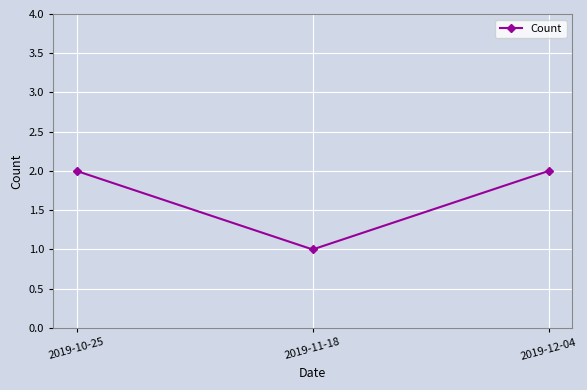

Which label corresponds to the smallest value in the chart?

2019-11-18